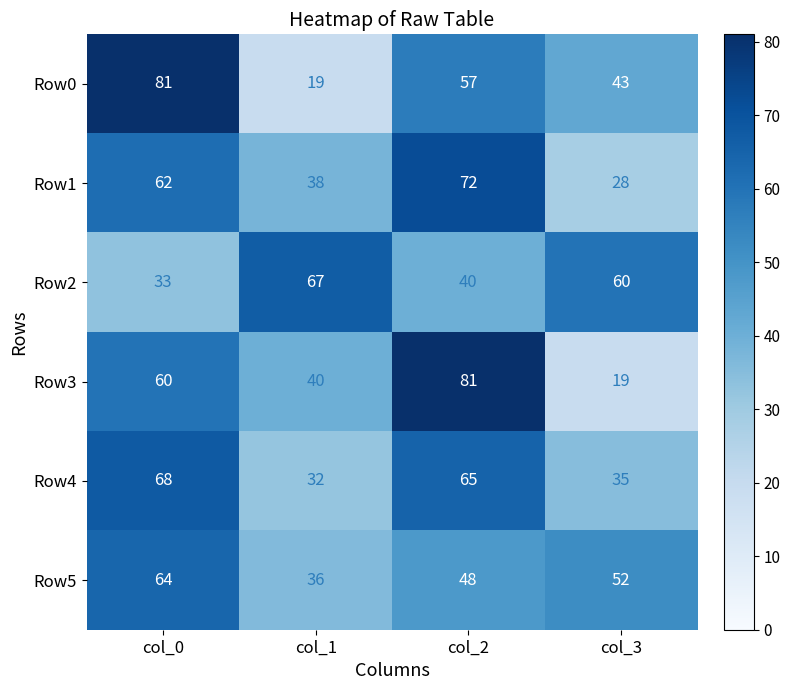

Is it true that Row2 equals 81 at col_3?

False